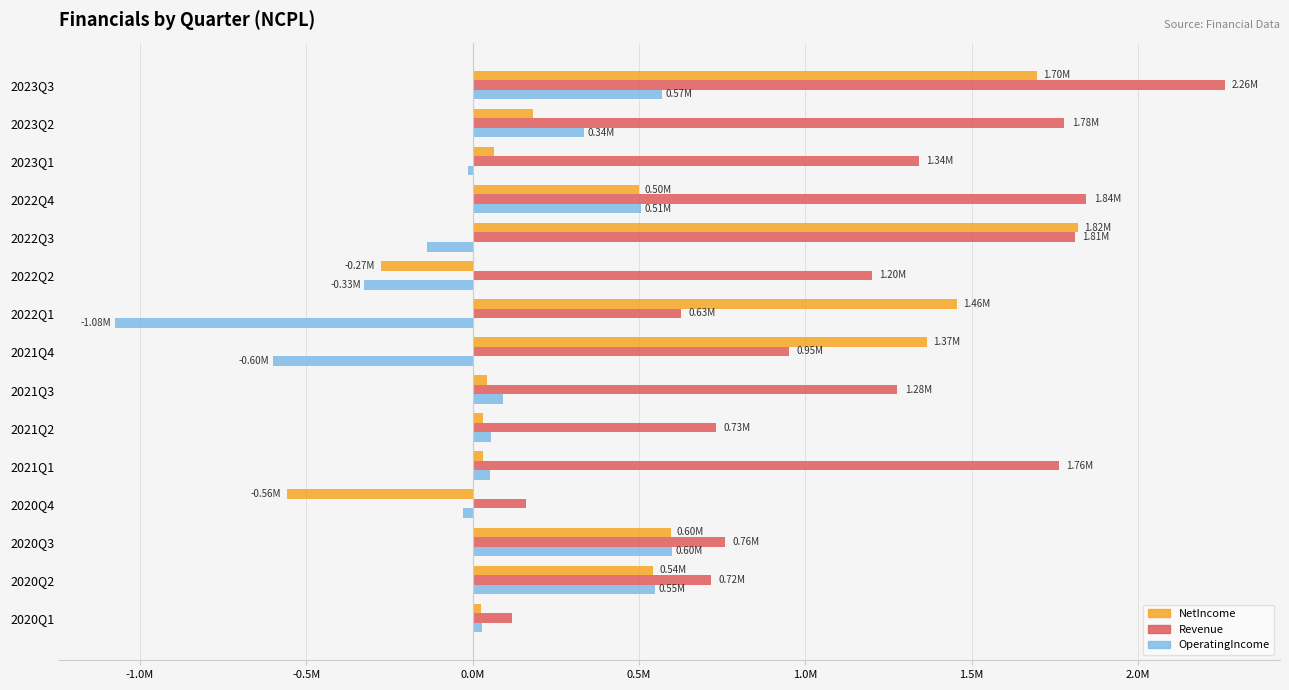

What are all the series names shown in the legend?

NetIncome, Revenue, OperatingIncome